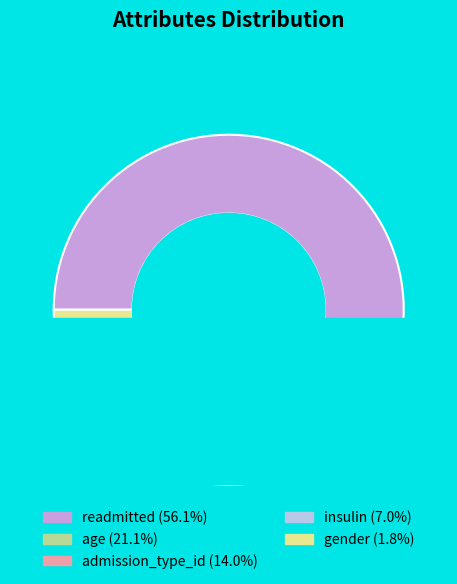

Approximately how many times larger is the value at age compared to readmitted?

0.4